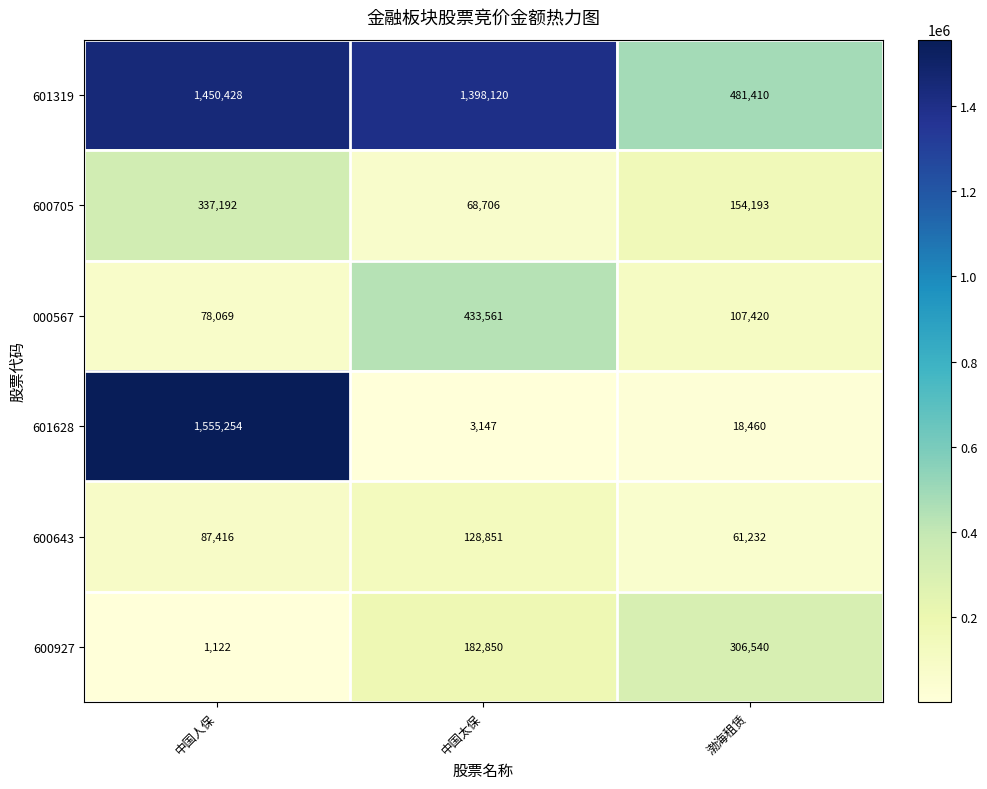

How many data points does each series have?

3